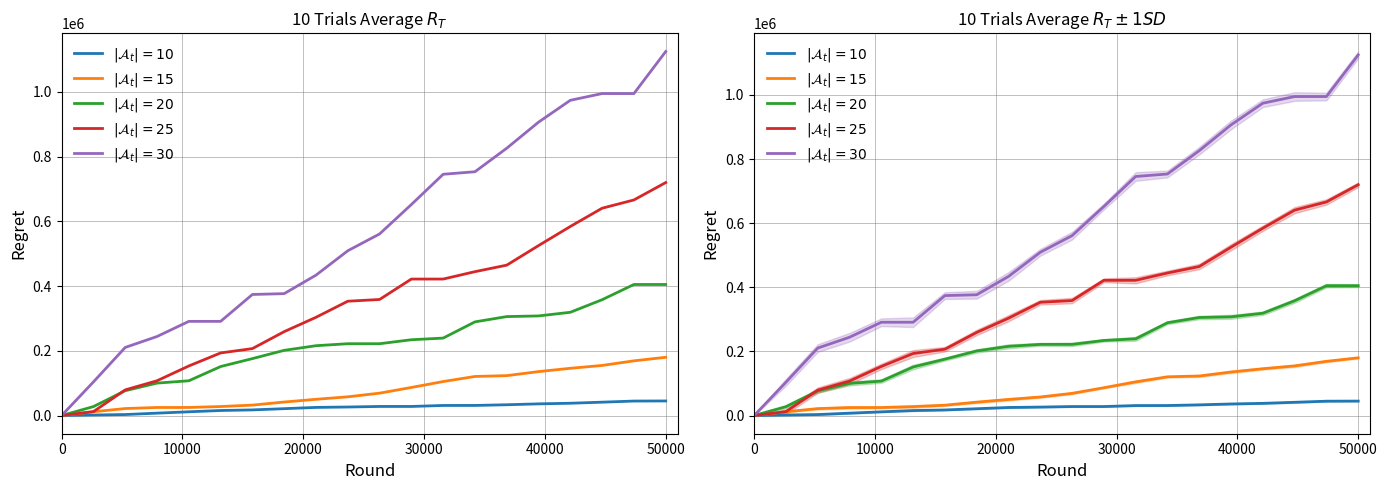

True or false: $|\mathcal{A}_t|=25$ has a value of 424980.4 at 7.

False